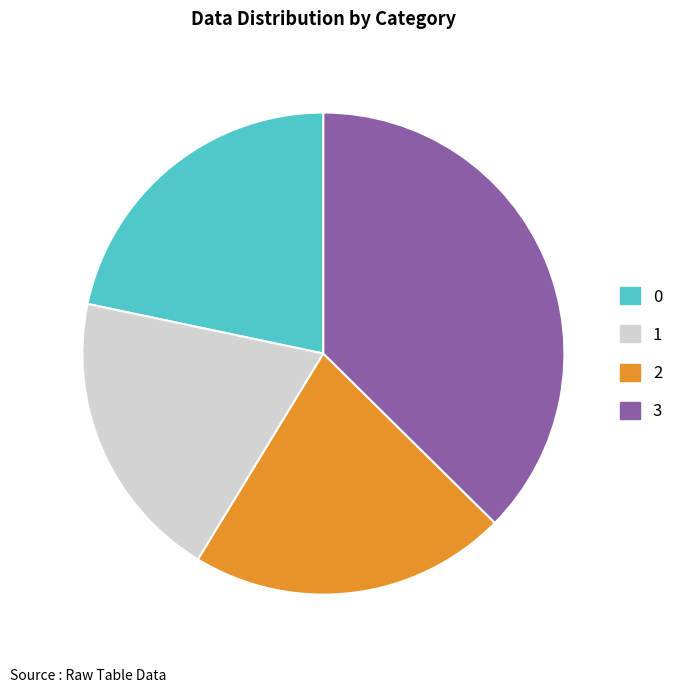

Is the sum of 1 and 2 greater than half?

No